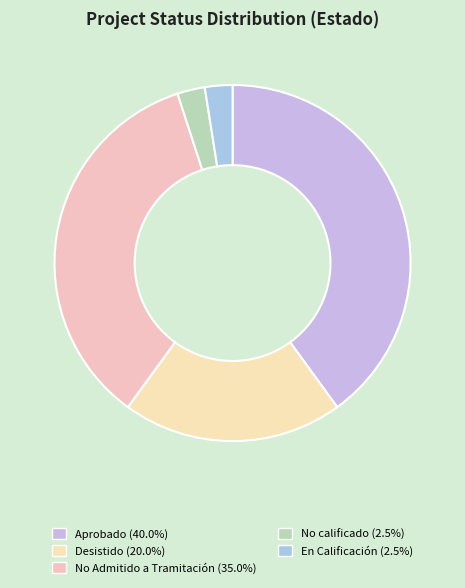

How many slices are in this pie chart?

5